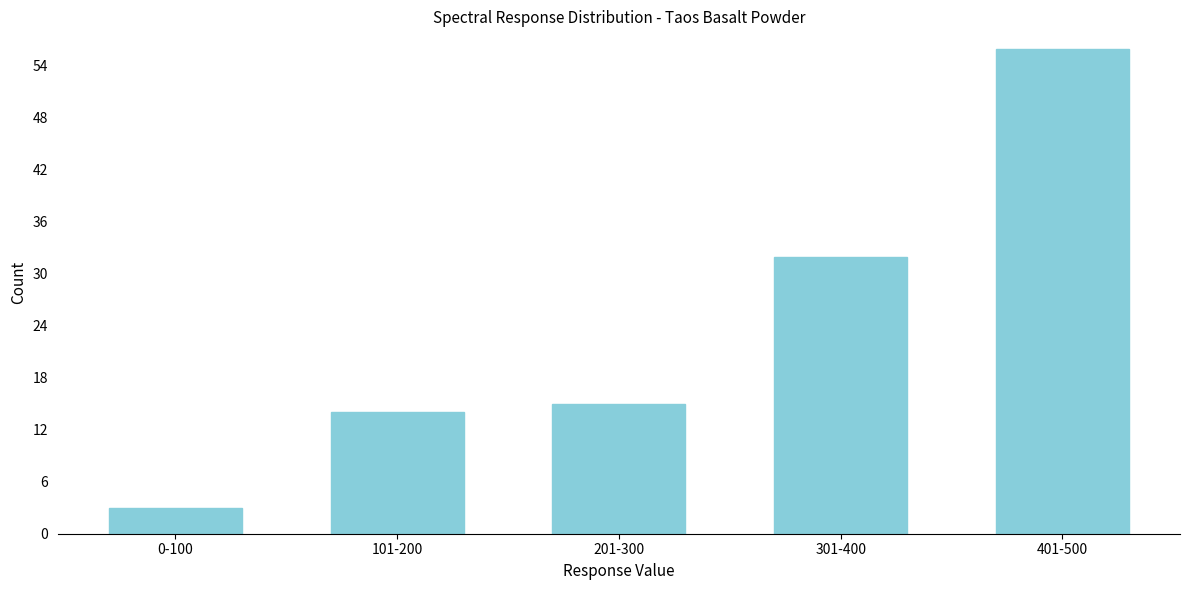

Reading left to right, list all the values displayed in this chart.

0-100=3	101-200=14	201-300=15	301-400=32	401-500=56